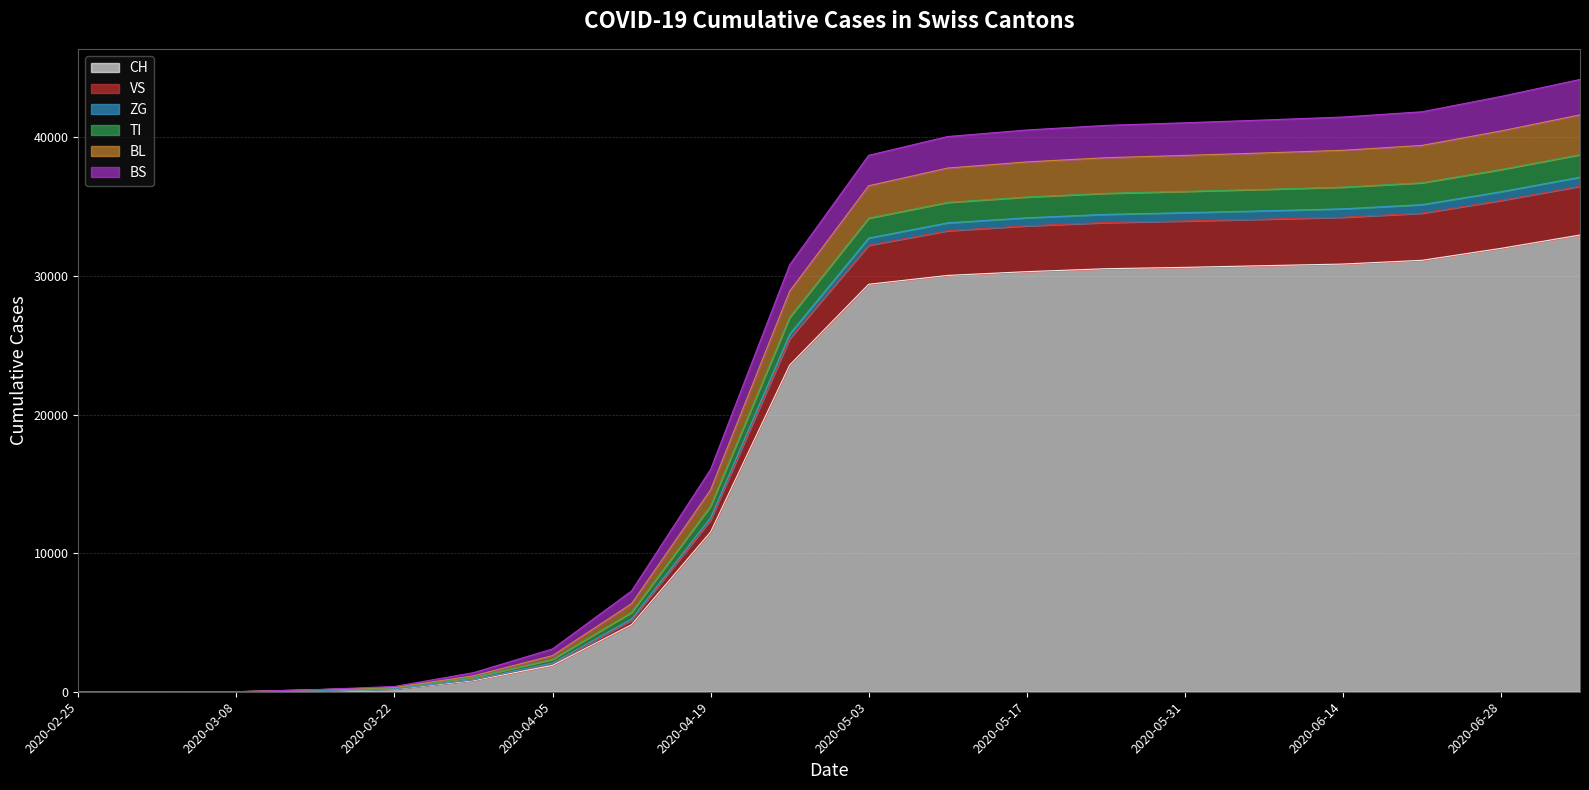

What is the highest value of the CH series?

32962